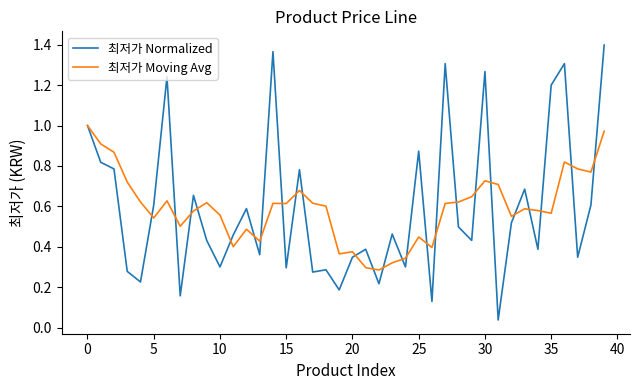

Rank the series by their maximum value, from lowest to highest.

최저가 Moving Avg, 최저가 Normalized